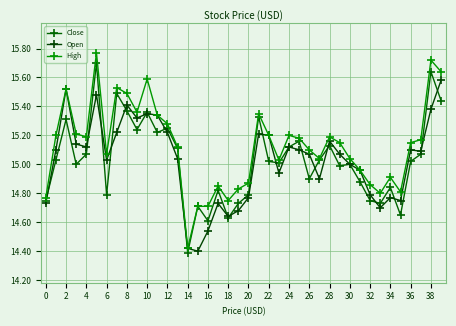

What is the lowest value of the Close series?

14.4